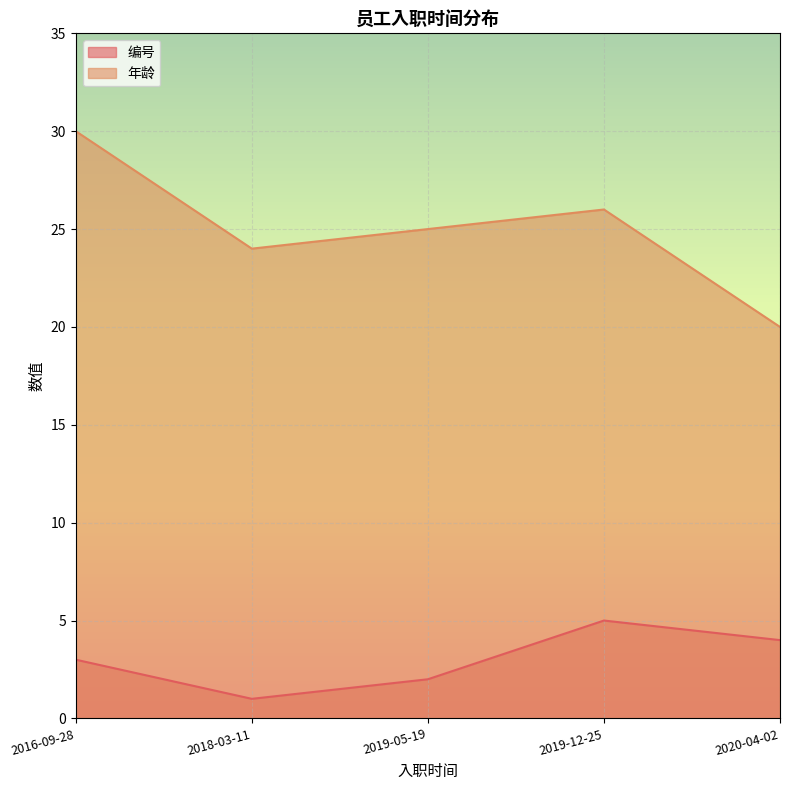

True or false: 编号 and 年龄 cross at least once.

False